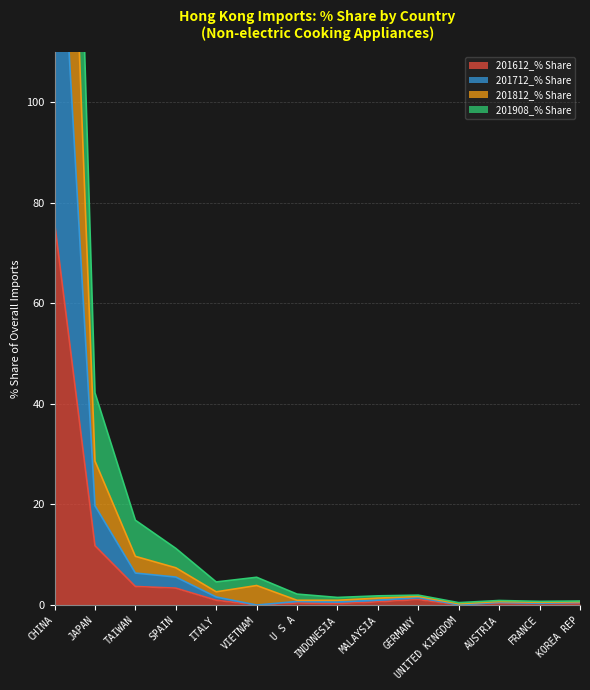

Does the chart have visible grid lines?

Yes